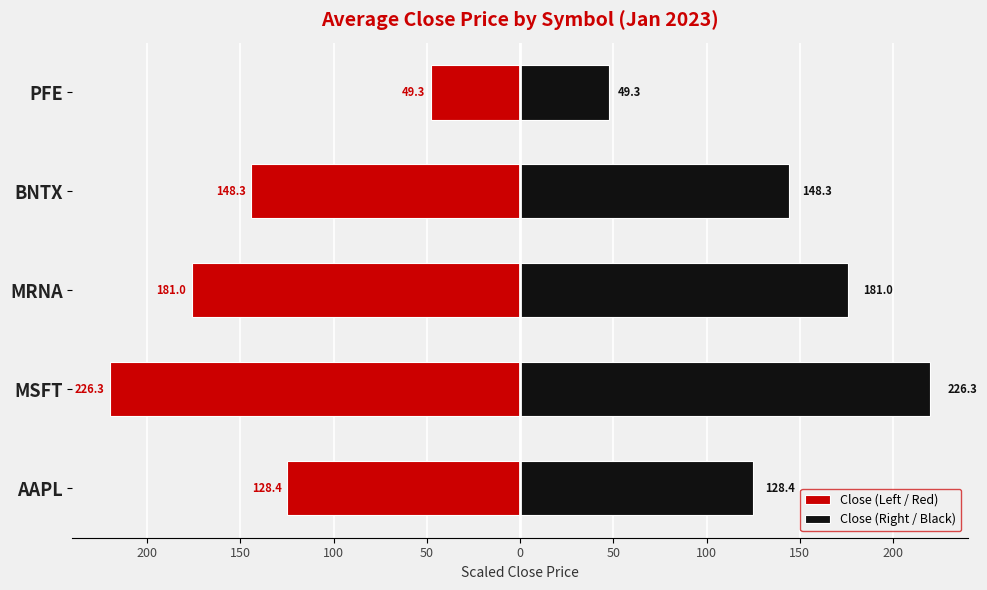

How many data points in Close (Left / Red) are less than -144?

3